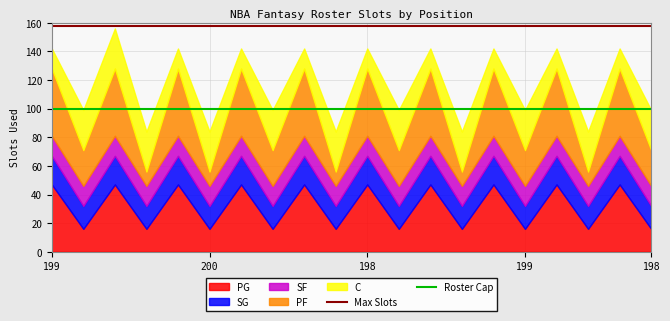

Does the chart have visible grid lines?

Yes